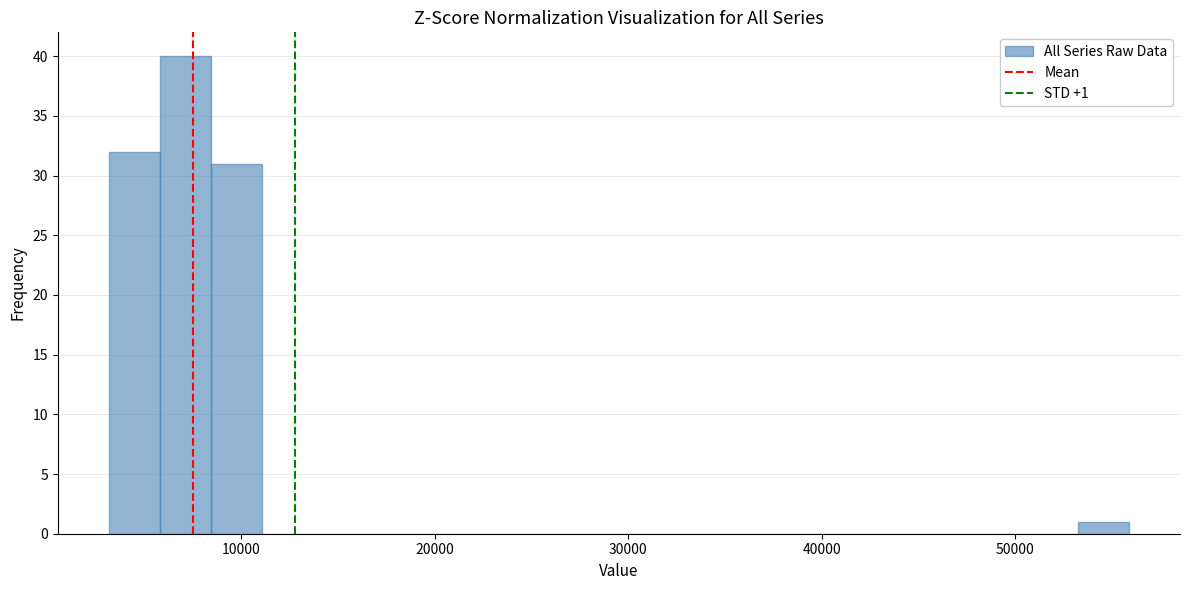

Read against the x-axis, roughly where is the centre of the tallest bar?

7000